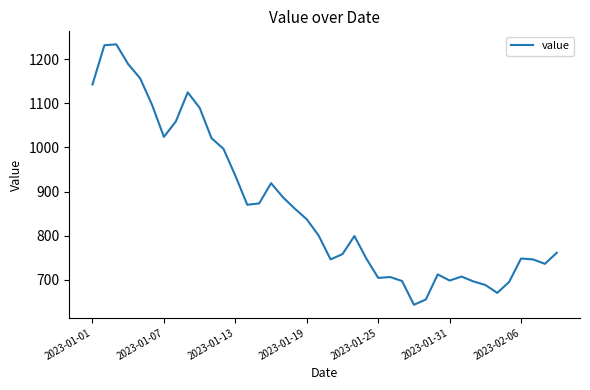

How many values are below 800?

20